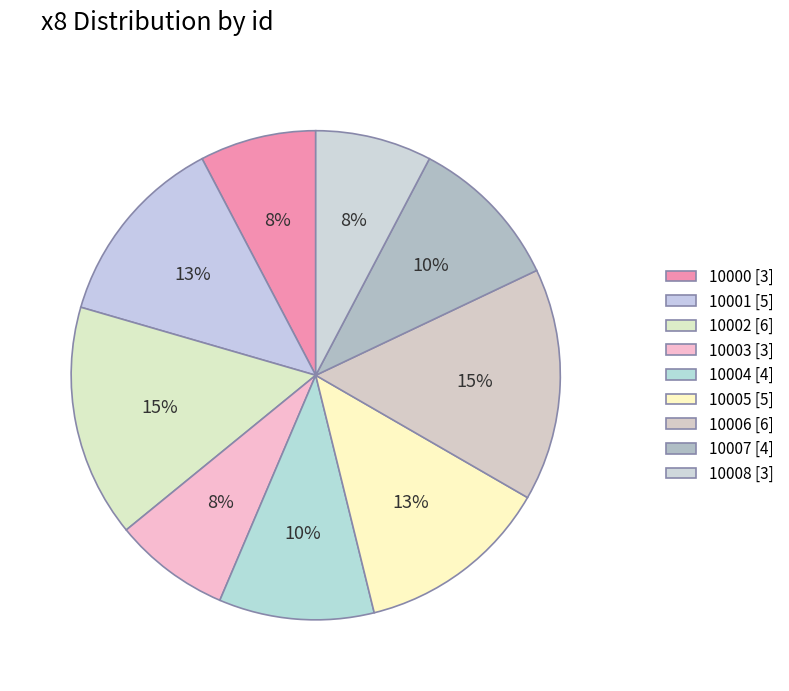

Which has a higher value, 10008 or 10003?

10008